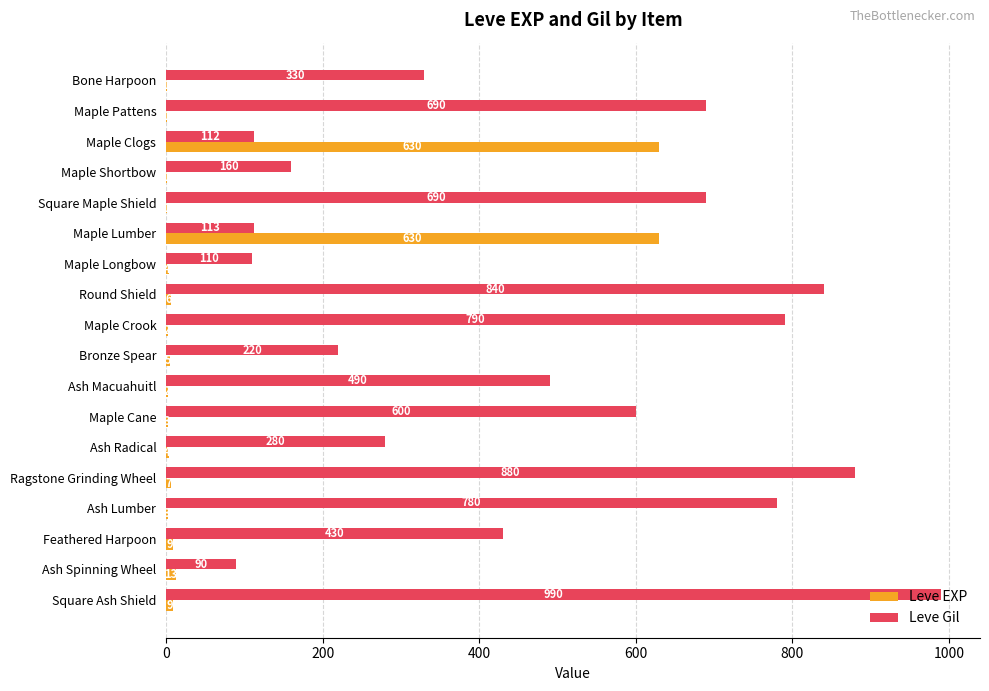

Is the value of Leve Gil at Maple Pattens greater than the value of Leve EXP at Square Ash Shield?

Yes